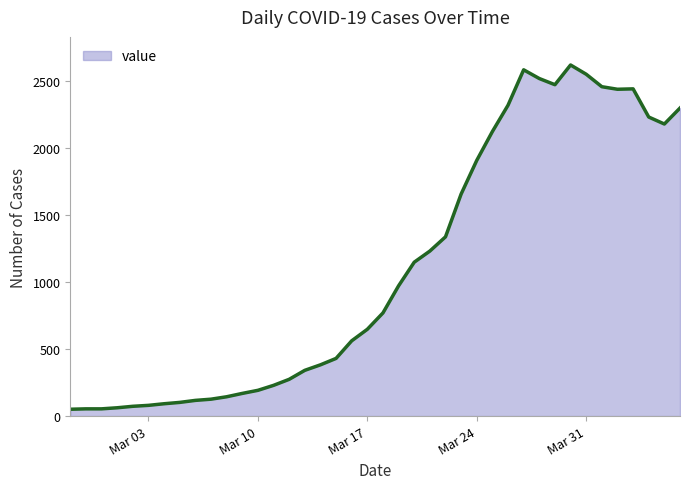

What is the maximum value shown in the chart?

2617